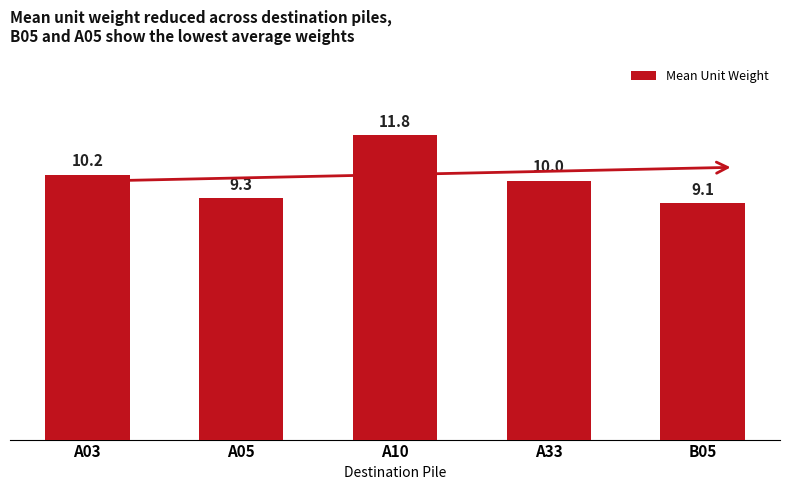

The chart shows a value of 9.3 at A05. True or false?

True